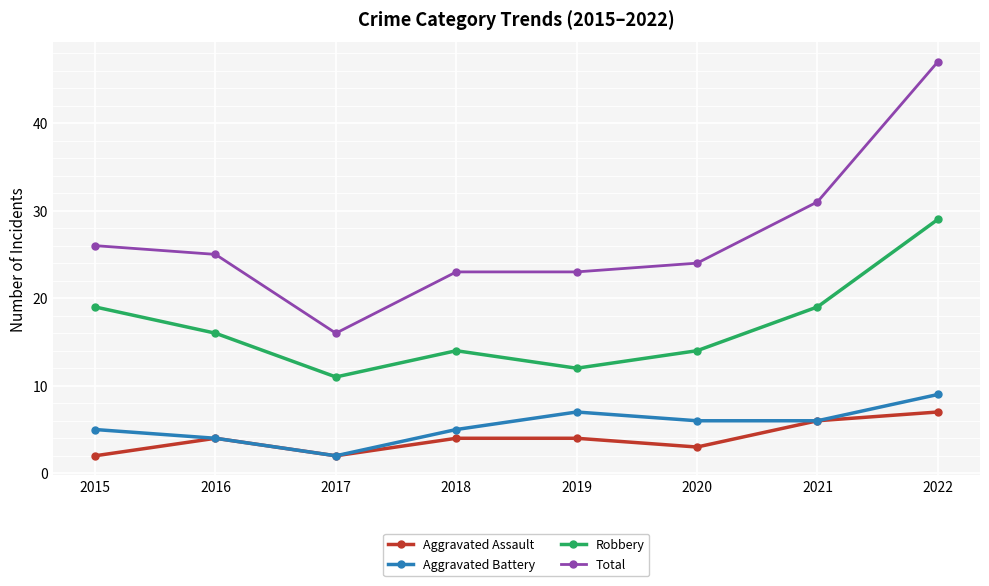

True or false: Aggravated Assault and Total cross at least once.

False